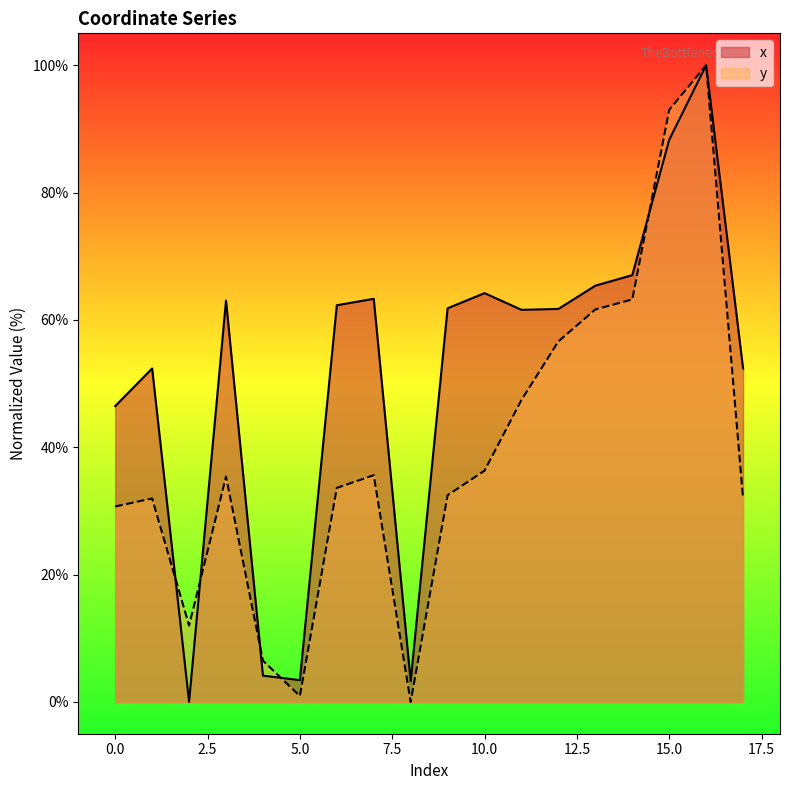

Which series changed the most between 7 and 17?

x